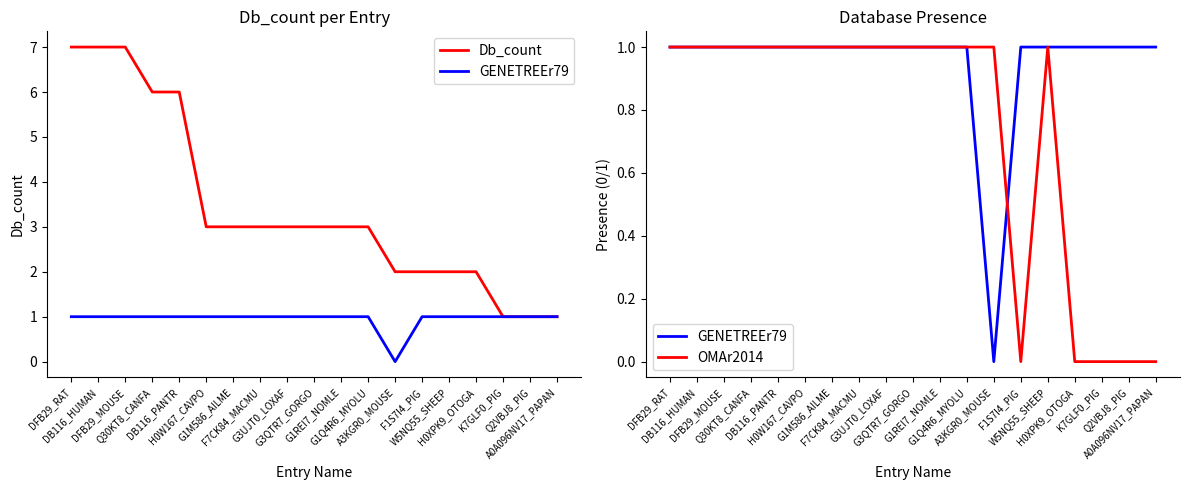

True or false: GENETREEr79 and OMAr2014 cross at least once.

True